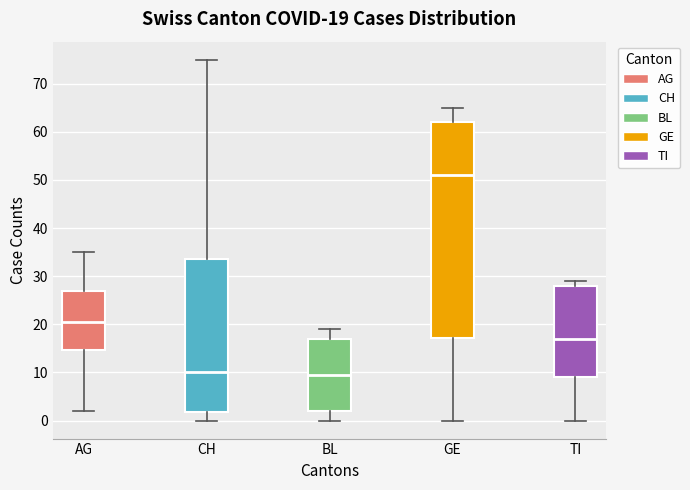

Which box is the tallest, from its lower edge to its upper edge?

GE